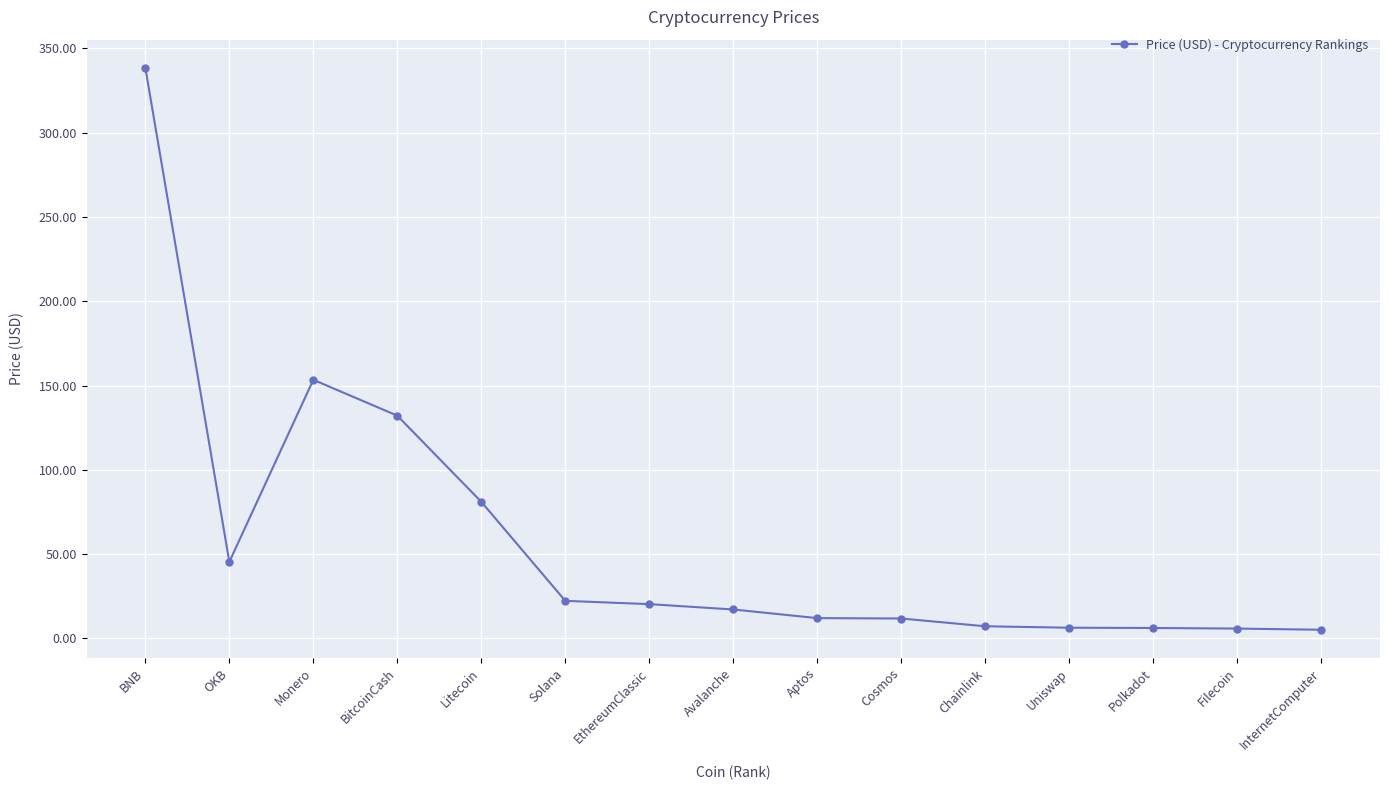

Is this an area chart (filled region under the line)?

No